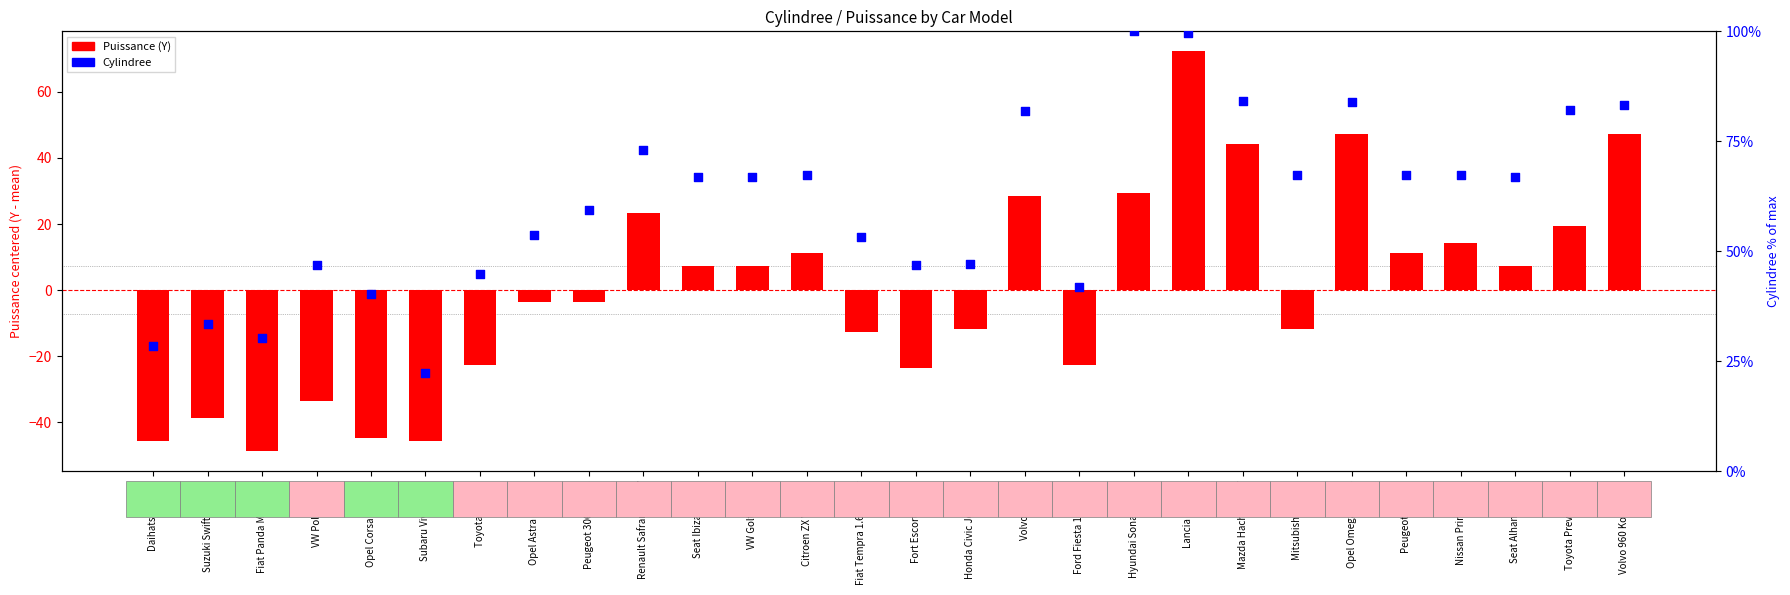

At how many categories does at least one series exceed -20?

28